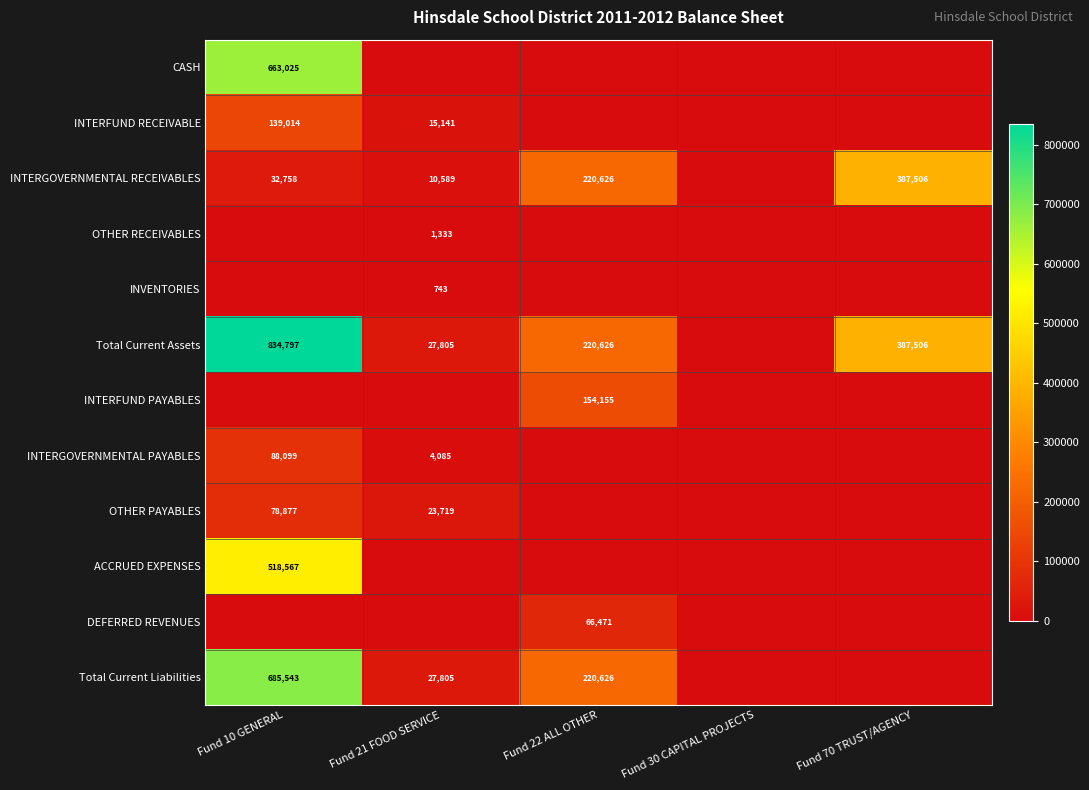

At Fund 30 CAPITAL PROJECTS, list the series in order from smallest to largest.

CASH, INTERFUND RECEIVABLE, INTERGOVERNMENTAL RECEIVABLES, OTHER RECEIVABLES, INVENTORIES, Total Current Assets, INTERFUND PAYABLES, INTERGOVERNMENTAL PAYABLES, OTHER PAYABLES, ACCRUED EXPENSES, DEFERRED REVENUES, Total Current Liabilities